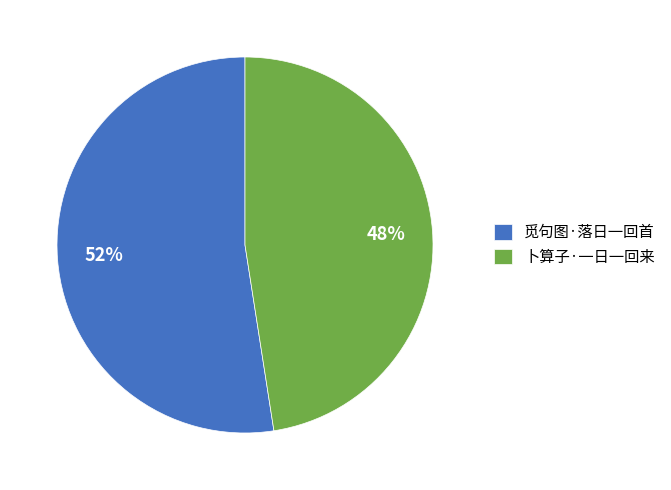

Is it true that 觅句图·落日一回首 is 59% of the pie?

False